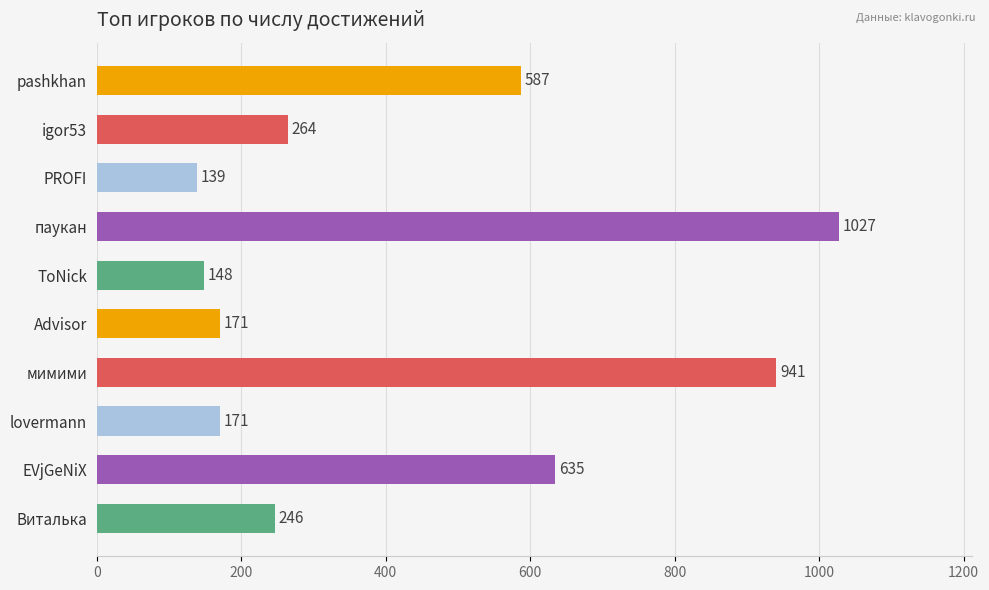

What is the maximum value shown in the chart?

1027